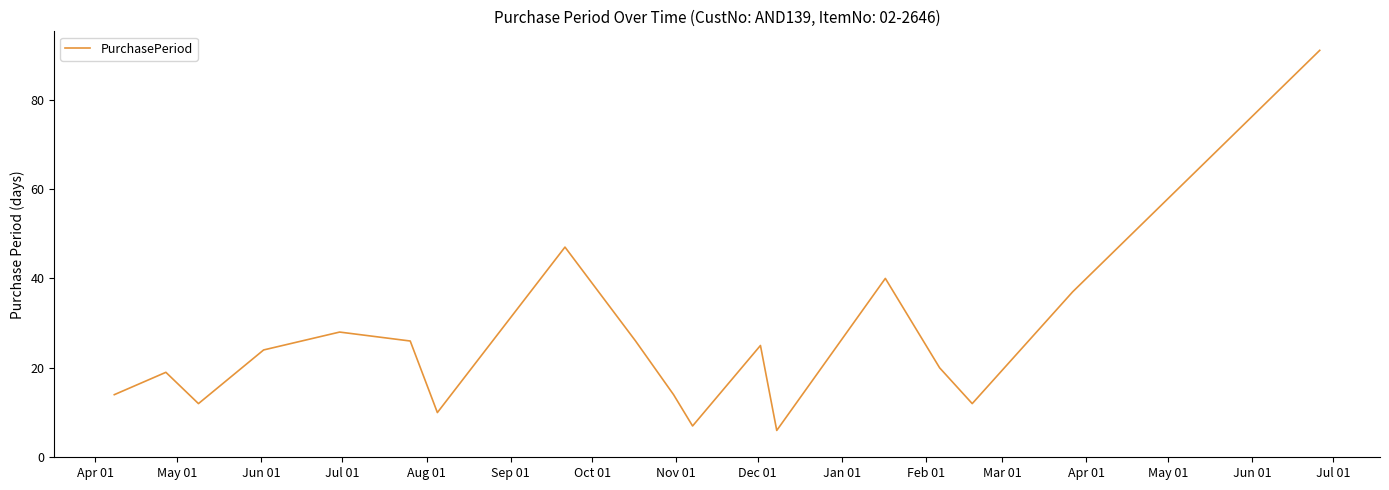

What is the difference between the maximum and minimum values?

85